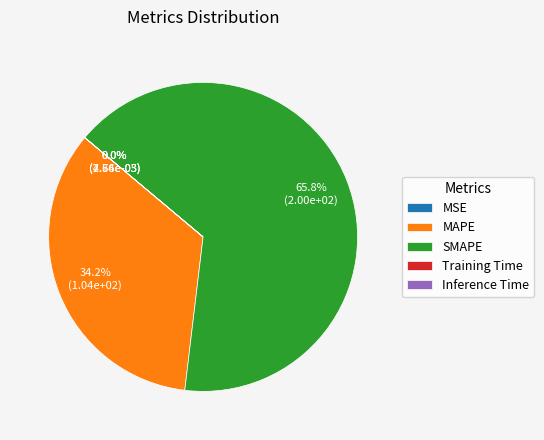

How much of the chart is everything except MAPE?

65.8%